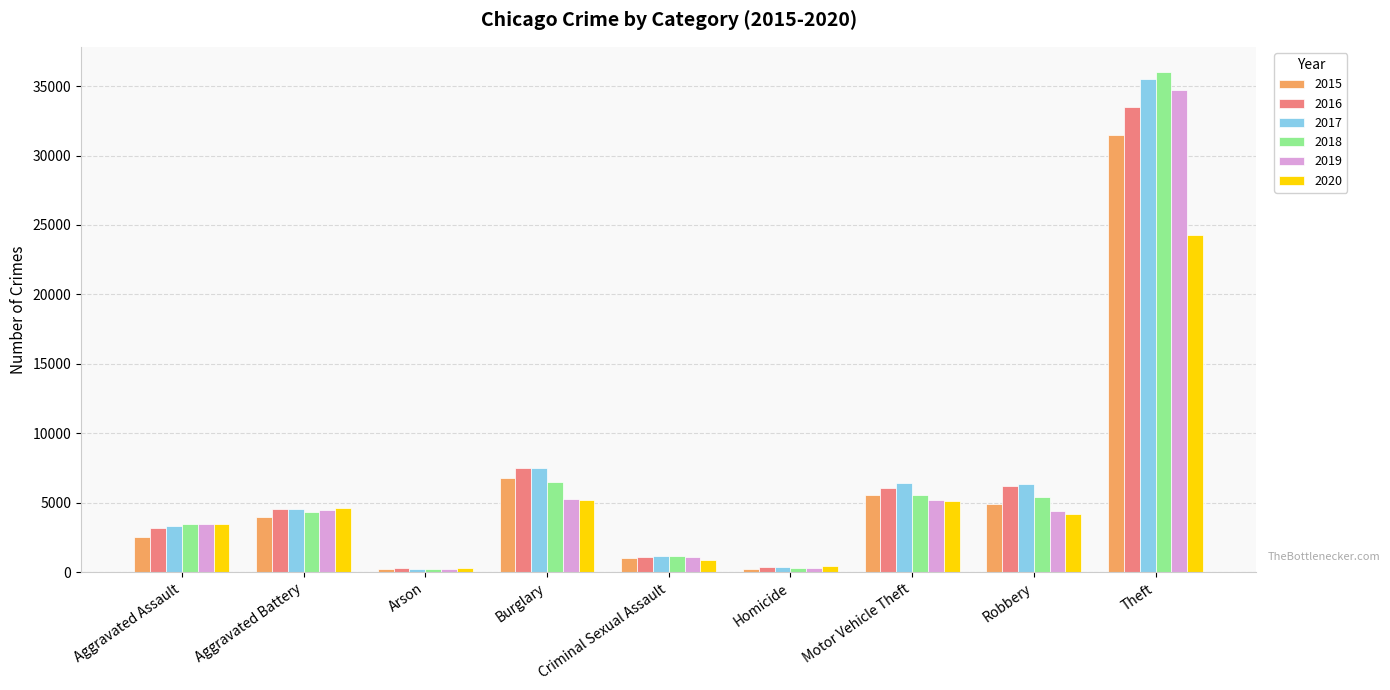

What is the average value of the 2016 series?

6981